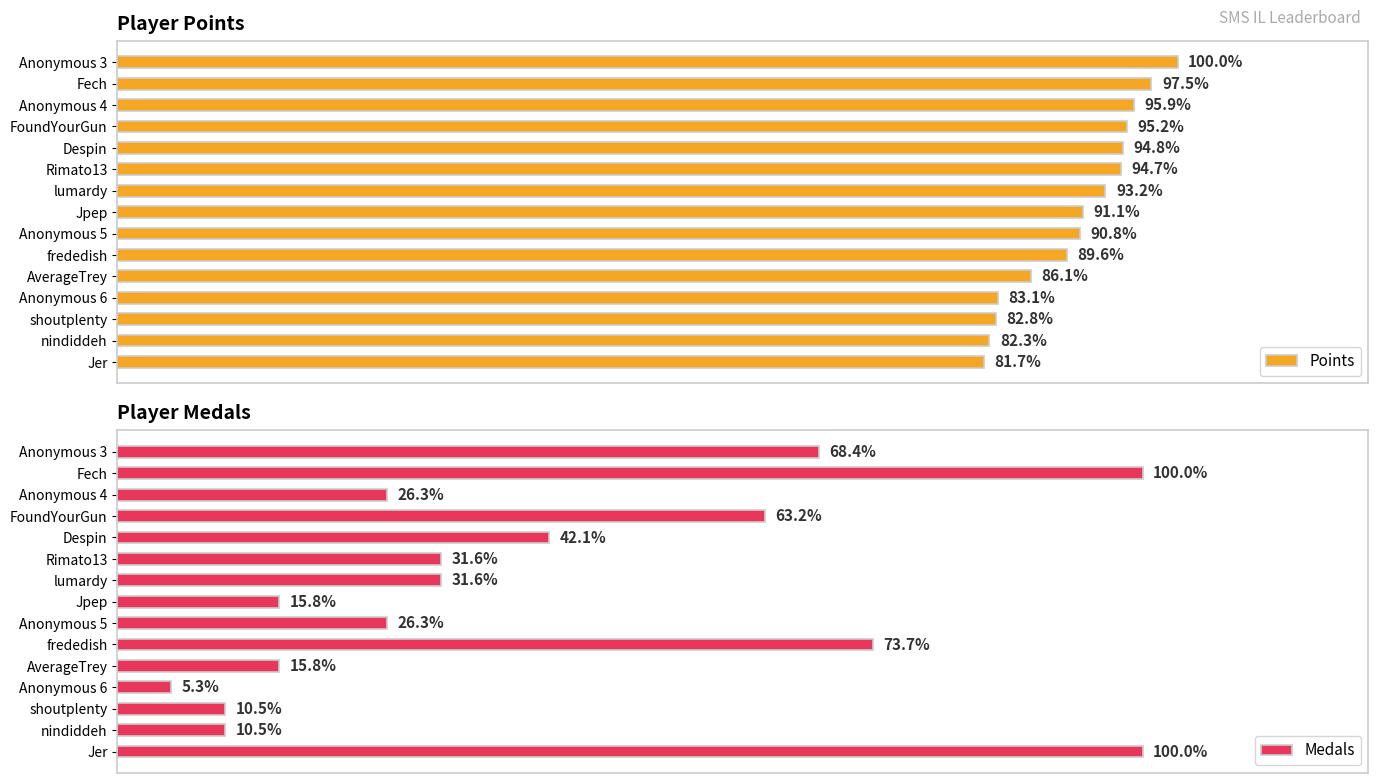

Which series has the largest total across all categories?

Points